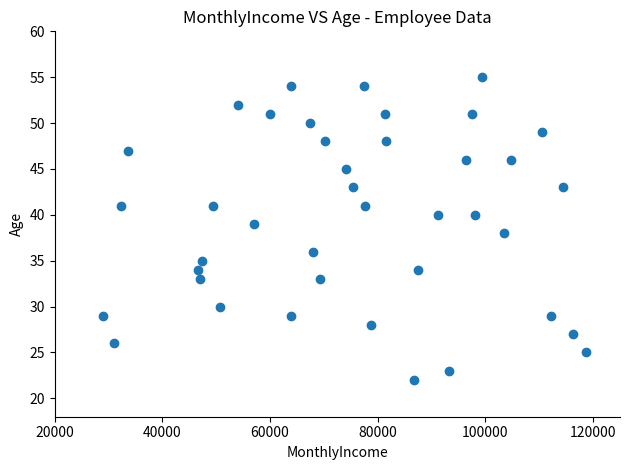

What is the range of Y values (max minus min)?

33